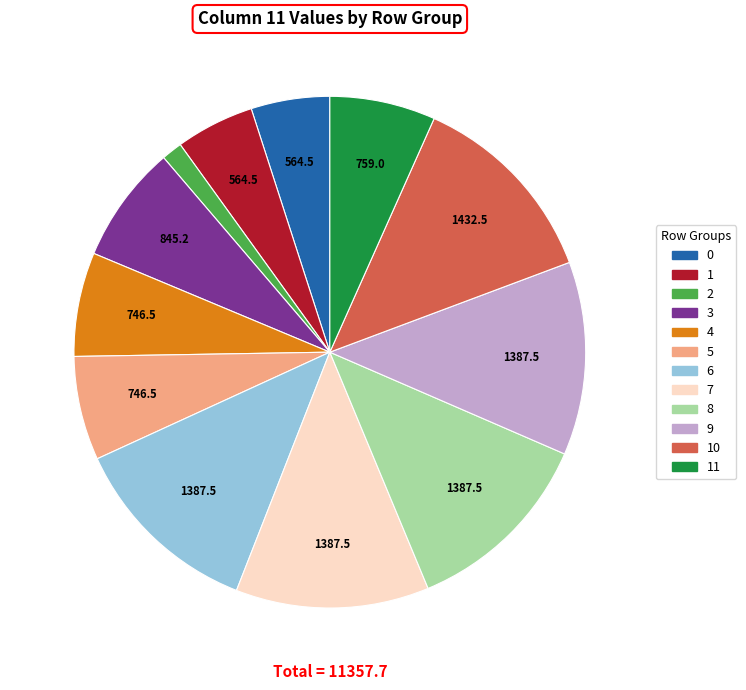

Is there any slice that represents more than half of the pie?

No